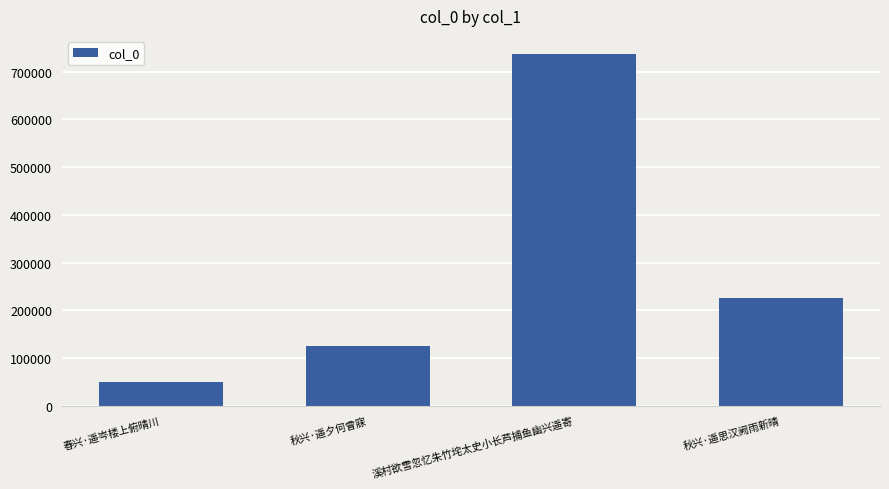

What is the ratio of the value at 秋兴·遥思汉阙雨新晴 to the value at 溪村欲雪忽忆朱竹垞太史小长芦捕鱼幽兴遥寄?

0.3